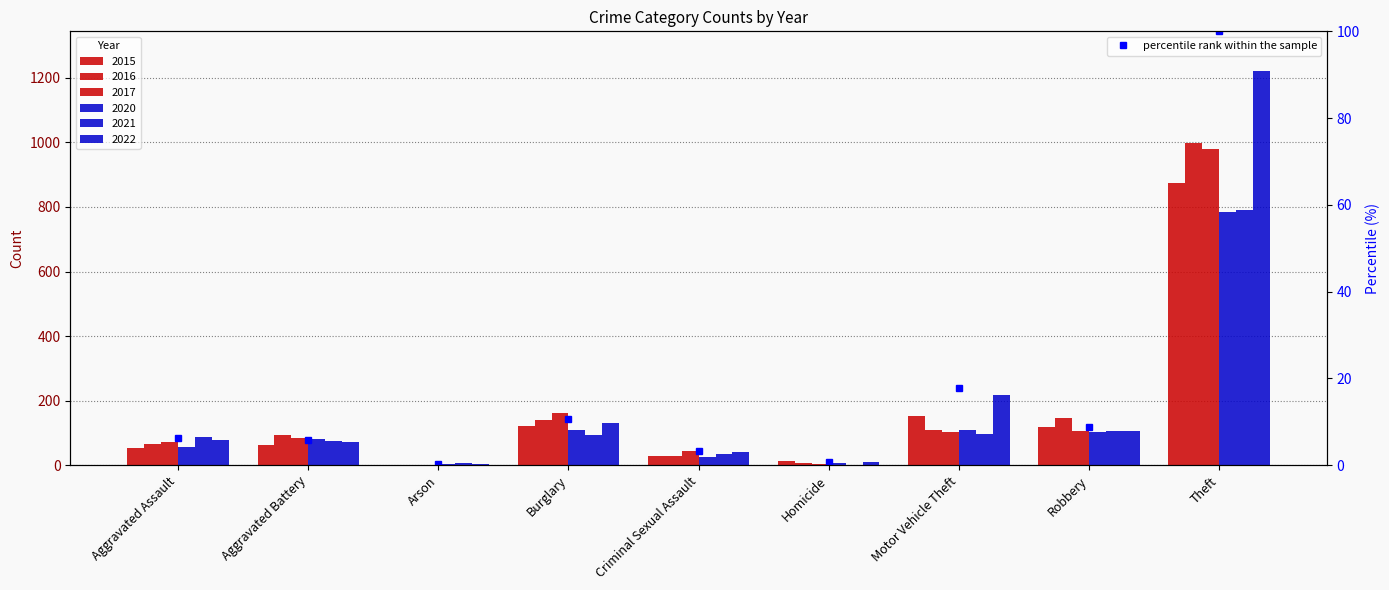

At which category does the chart reach its peak across all series?

Theft